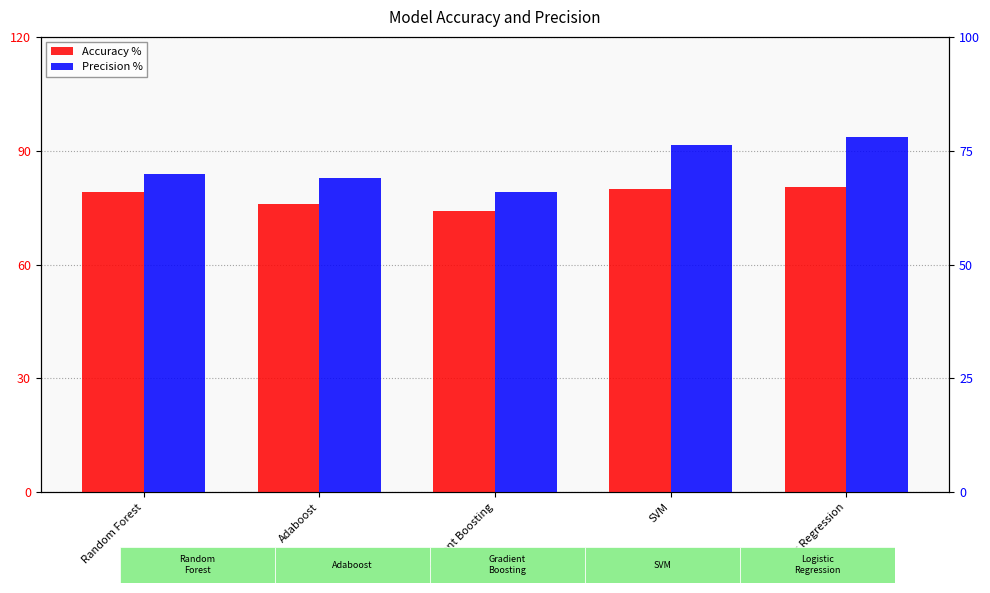

Rank the series at SVM from lowest to highest value.

Precision %, Accuracy %